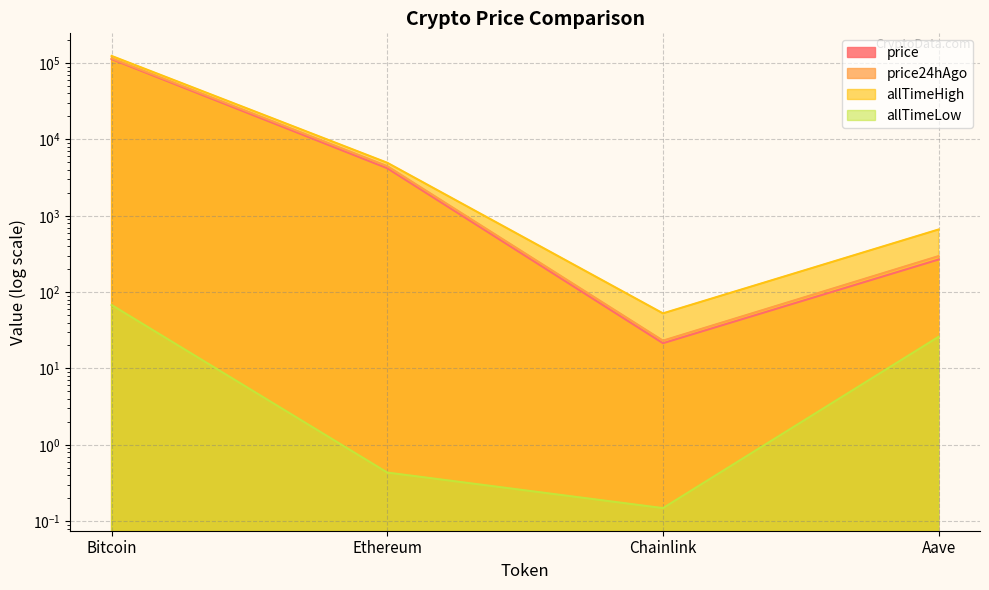

What is the sum of all allTimeHigh values?

129788.4